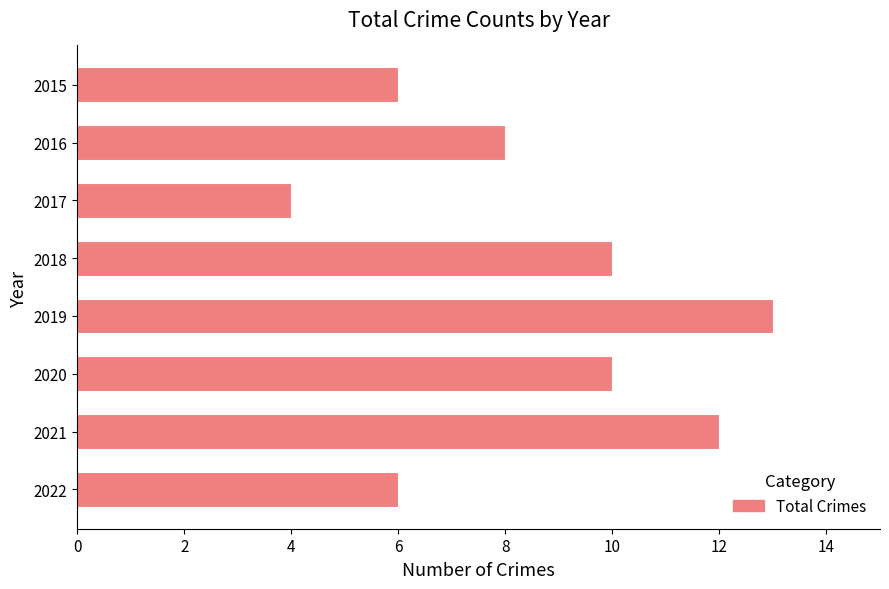

What is the change in value from 2018 to 2015?

-4